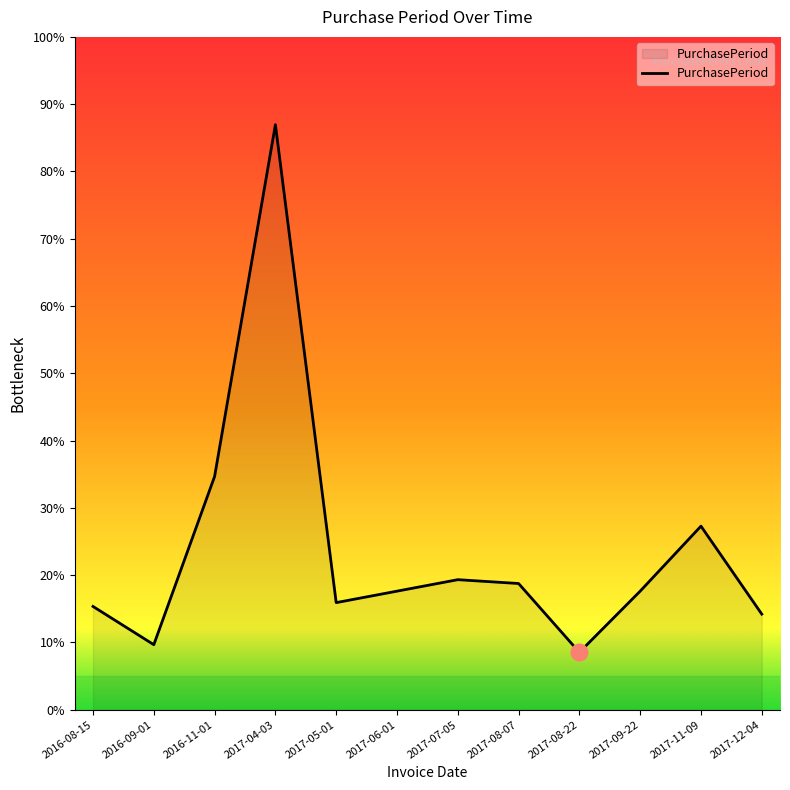

Which label corresponds to the largest value in the chart?

2017-04-03